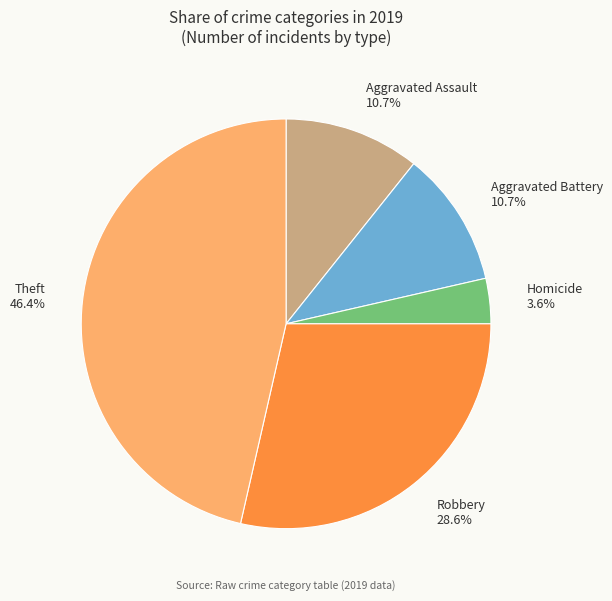

True or false: Robbery accounts for 29% of the total.

True